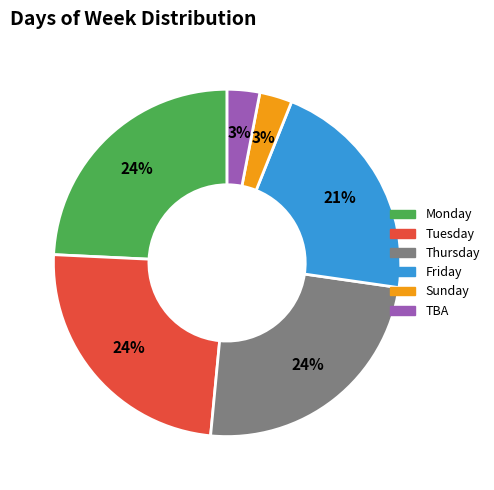

To the nearest percent, what percentage of the pie is TBA?

3%